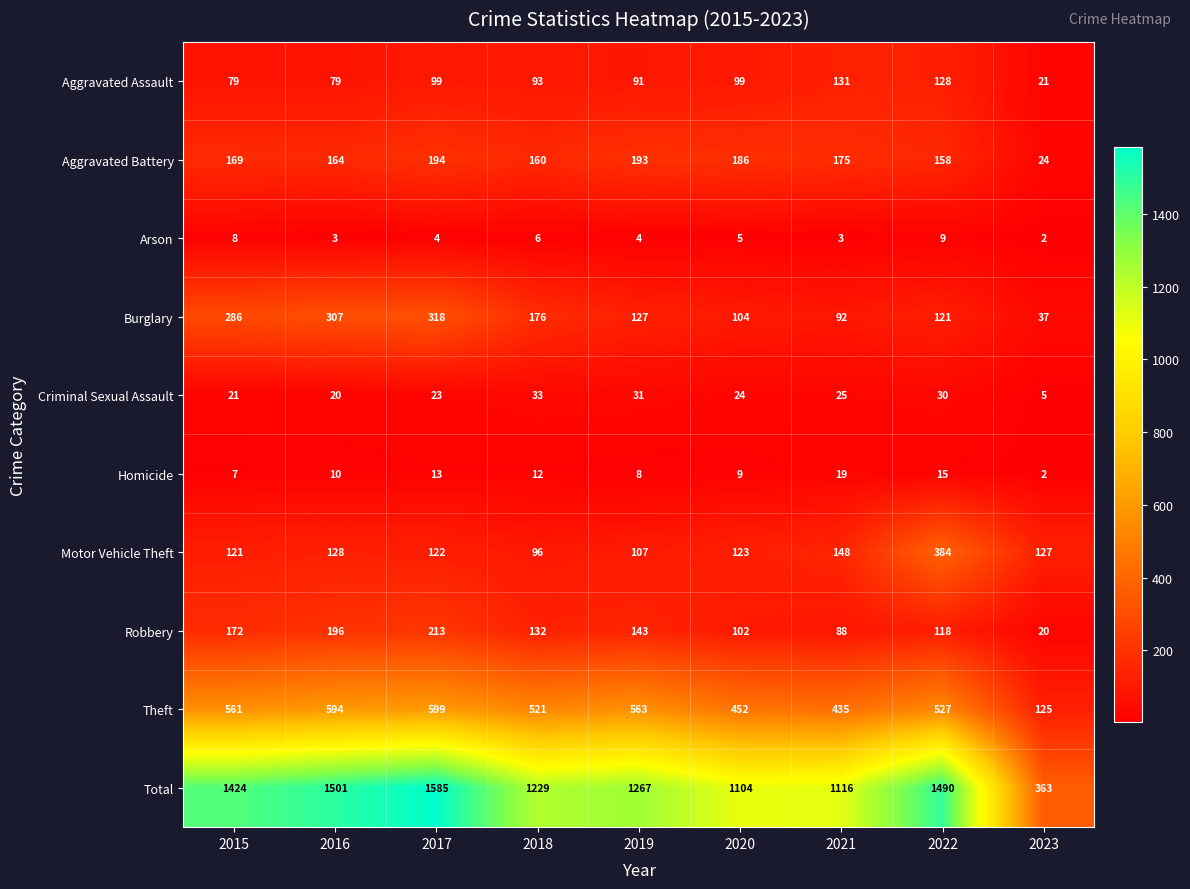

How many Arson values are between 3 and 6?

6